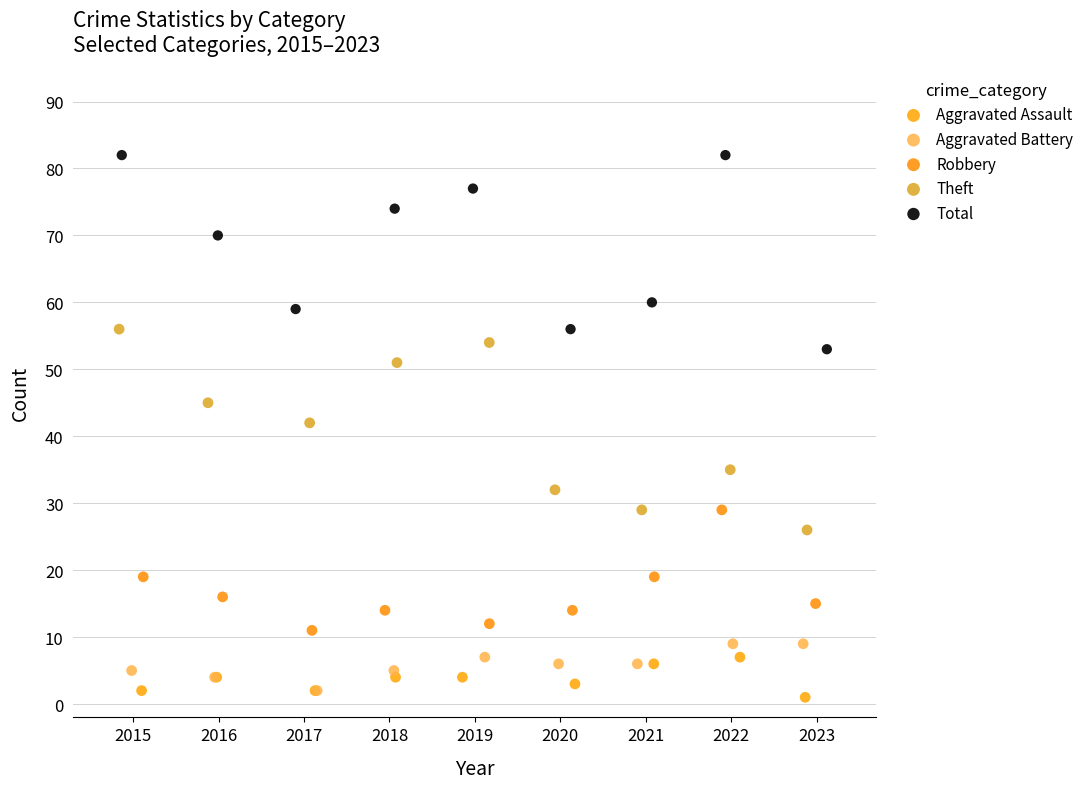

Which series contains the lowest Y value?

Aggravated Assault